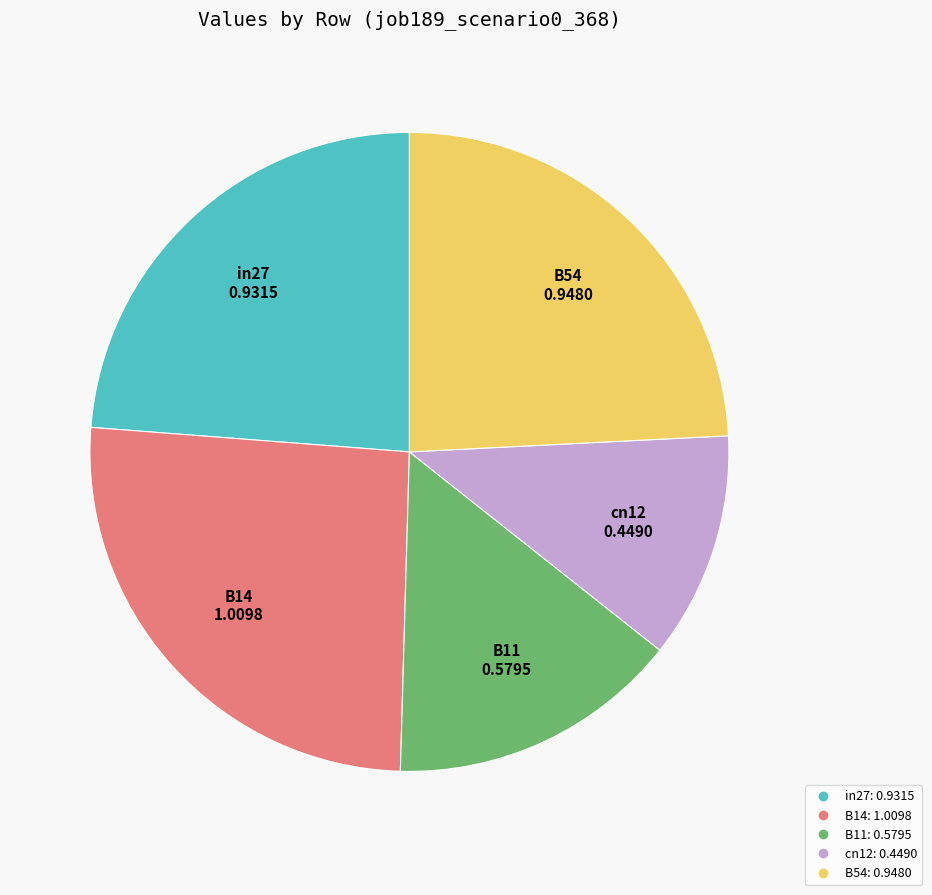

True or false: B54 accounts for 24% of the total.

True